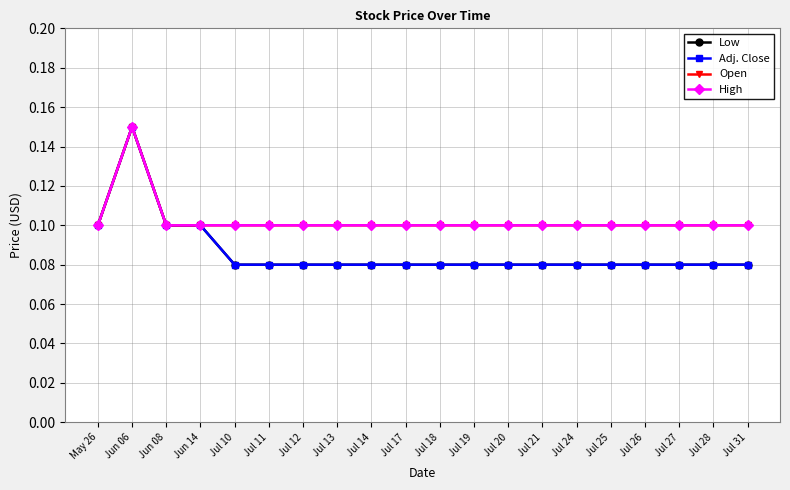

Does the chart have visible grid lines?

Yes